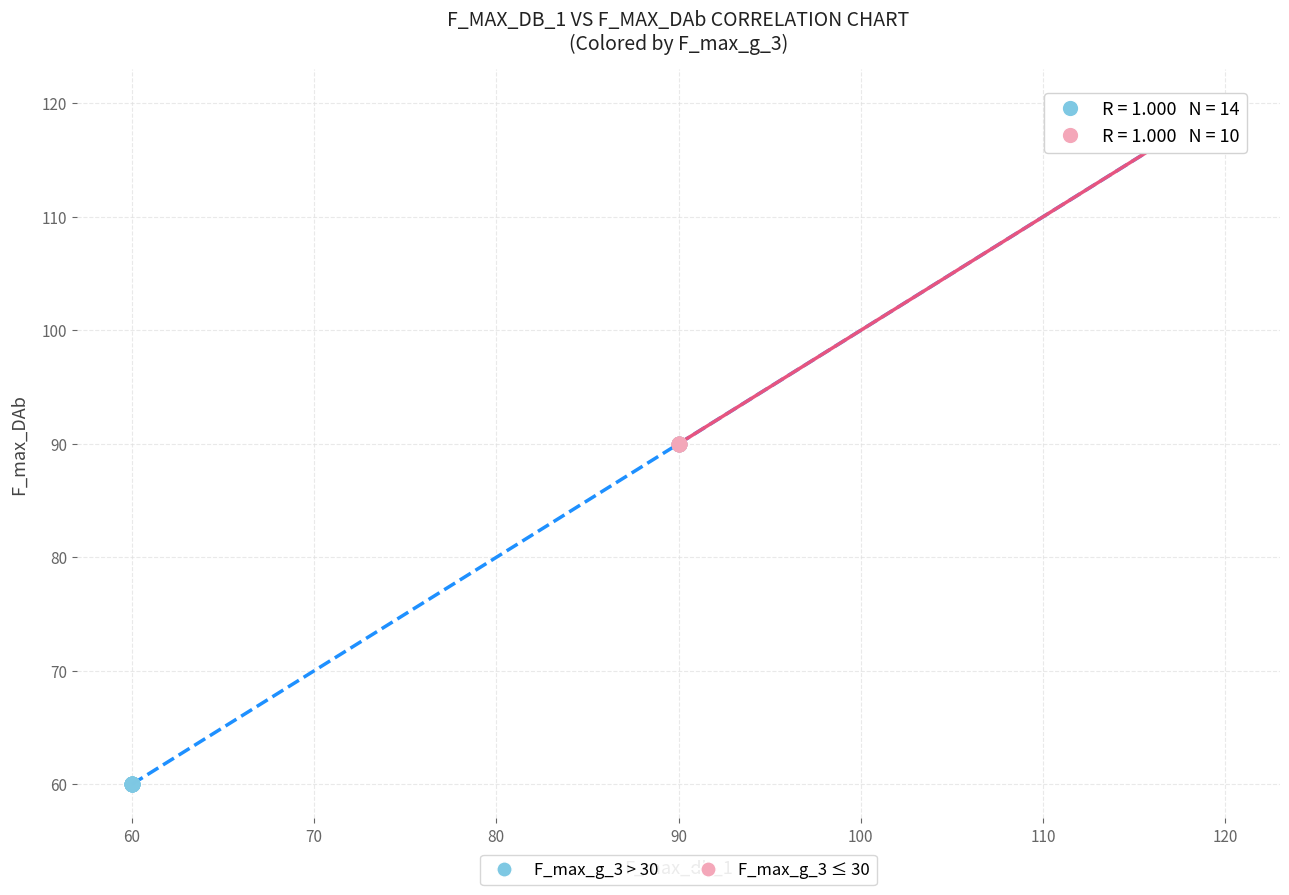

Which series reaches the minimum Y coordinate?

F_max_g_3 > 30